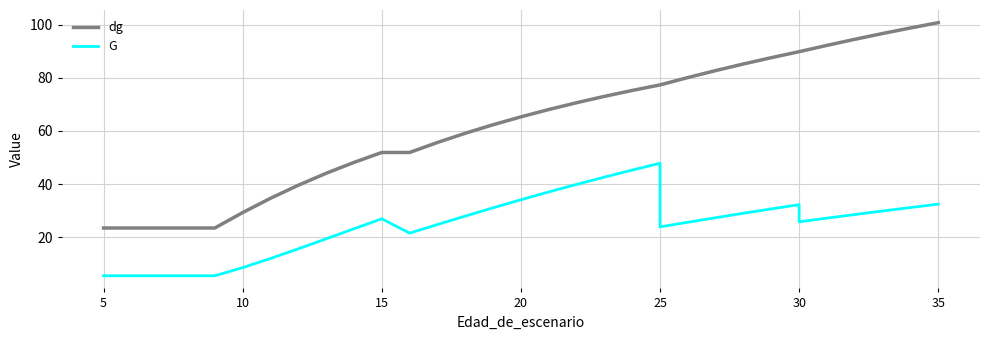

Rank the series by their average value, from highest to lowest.

dg, G